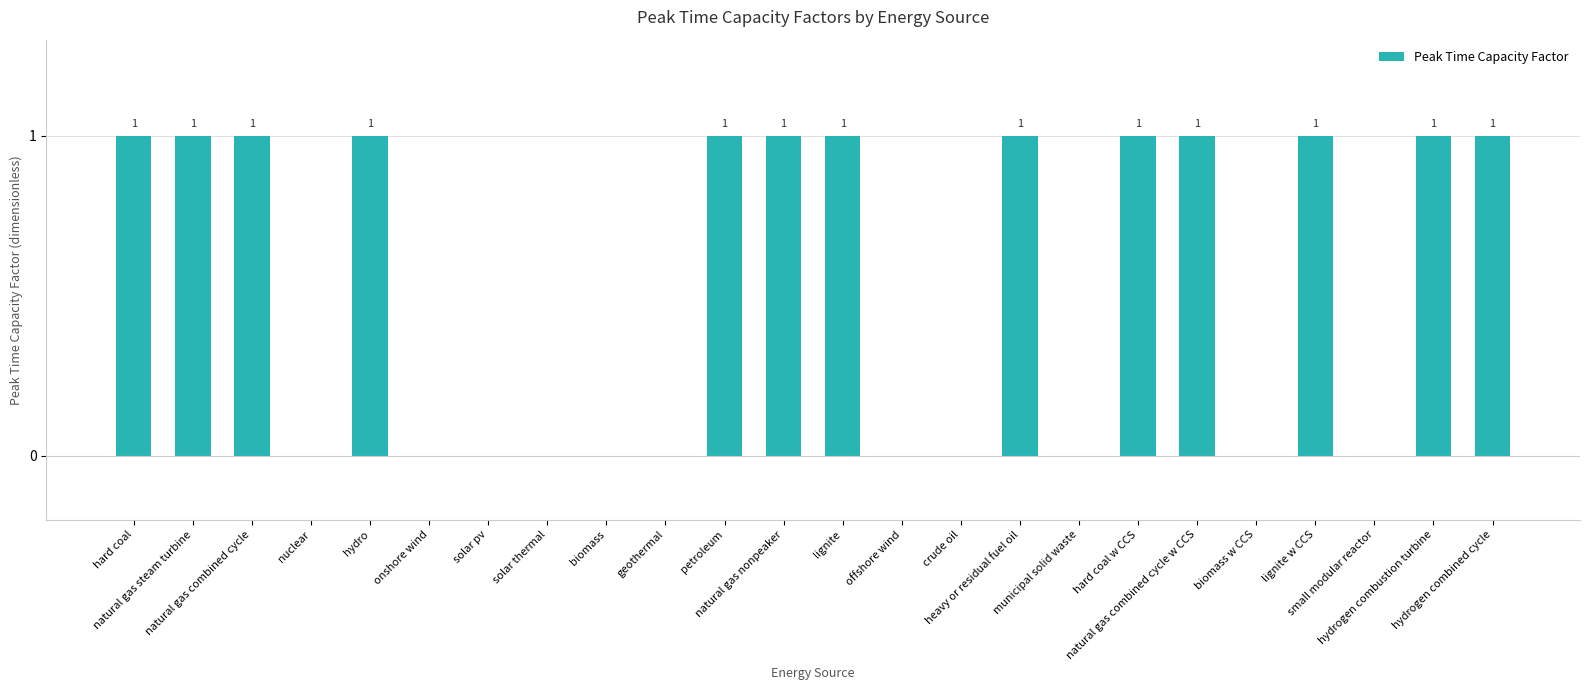

Count the values in the range 0 to 1.

24